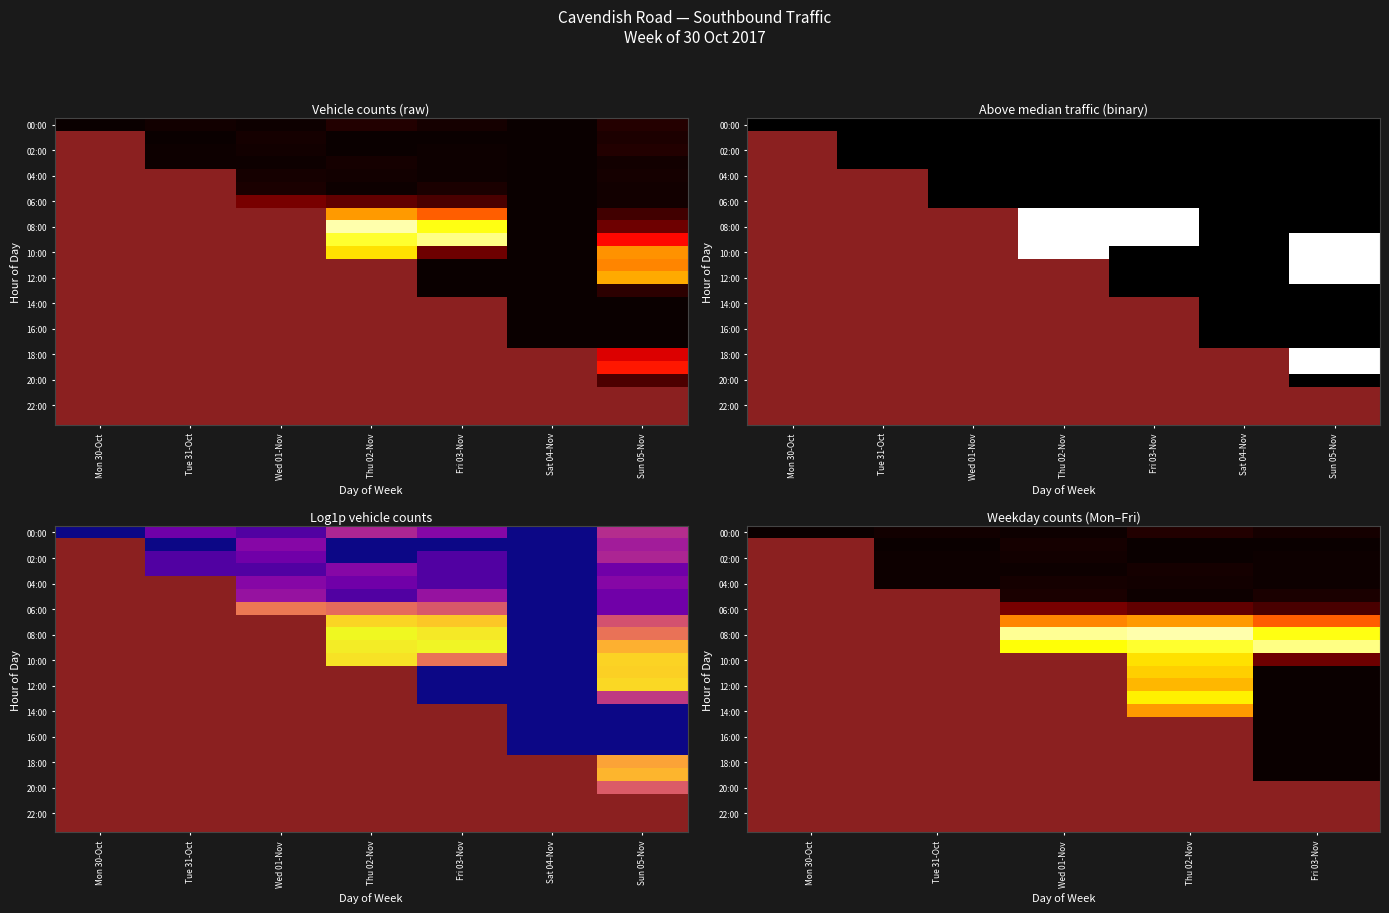

True or false: 06:00 has a value of 0.3 at Mon 30-Oct.

False